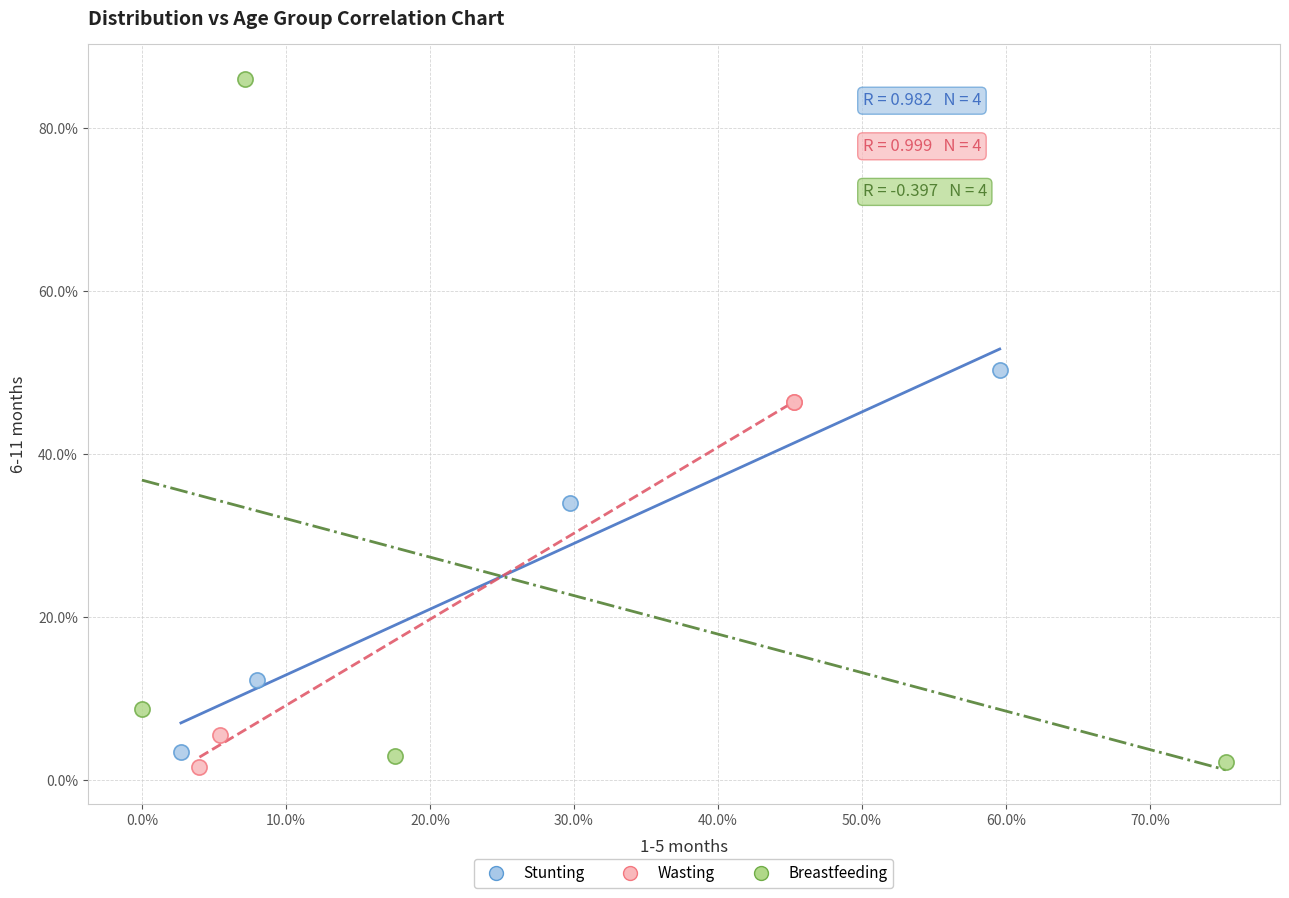

Which series has the widest spread of Y values?

Breastfeeding